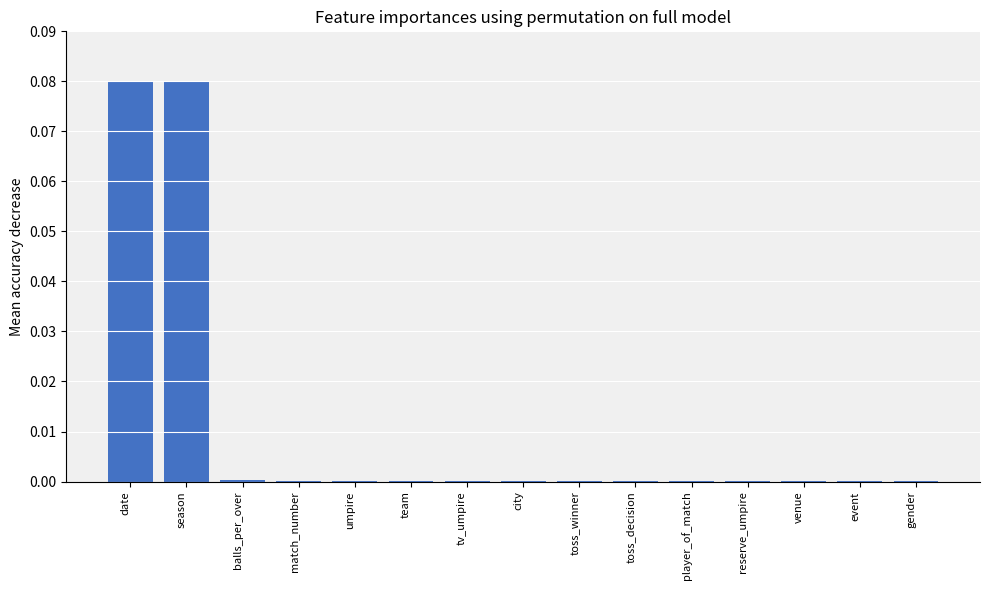

The chart shows a value of 0.0 at balls_per_over. True or false?

True